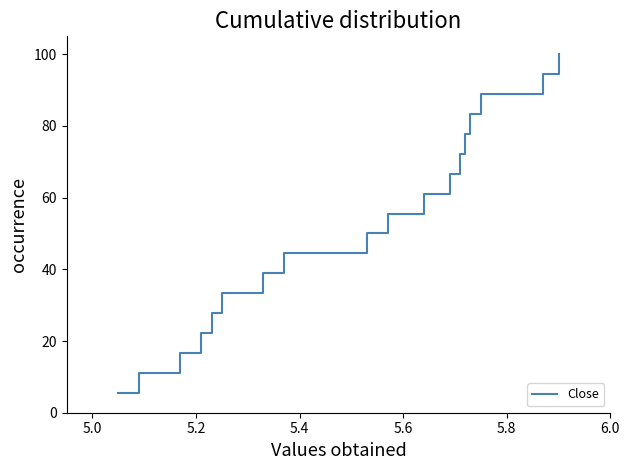

True or false: there are more than 0 points higher than both neighbors.

False